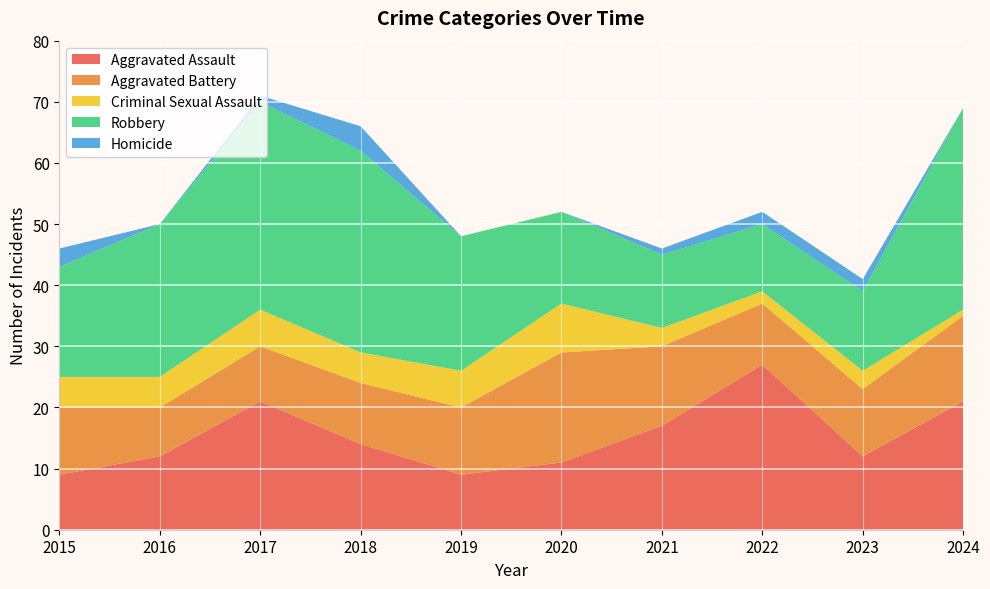

Reading left to right, extract all data points from this chart.

Aggravated Assault: 9	12	21	14	9	11	17	27	12	21
Aggravated Battery: 11	8	9	10	11	18	13	10	11	14
Criminal Sexual Assault: 5	5	6	5	6	8	3	2	3	1
Robbery: 18	25	34	33	22	15	12	11	13	33
Homicide: 3	0	1	4	0	0	1	2	2	0